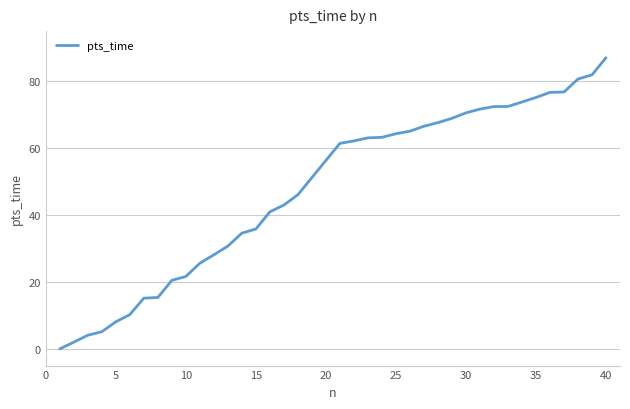

What is the difference between the maximum and minimum values?

87.0